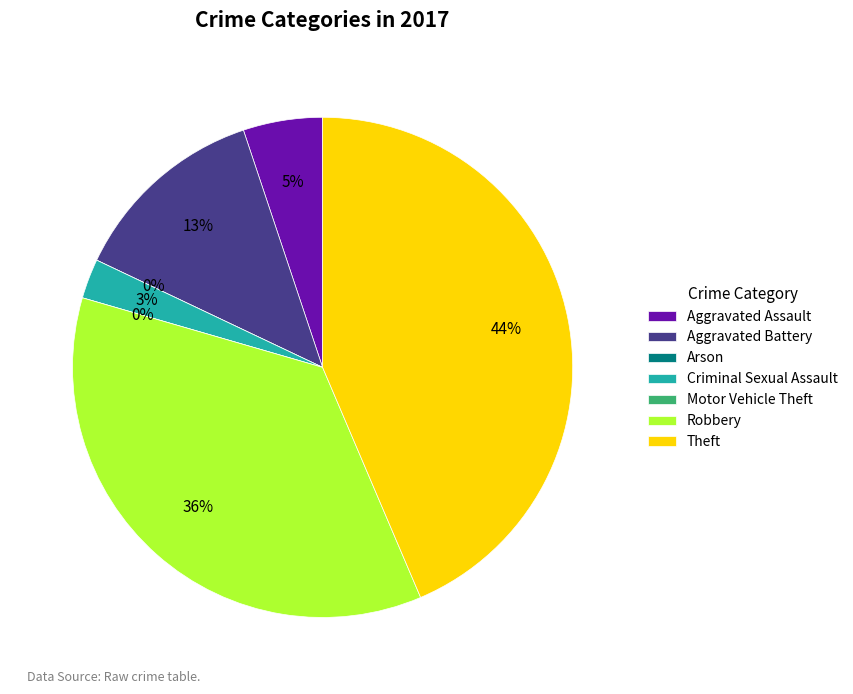

Does Aggravated Battery account for over 50% of the chart?

No